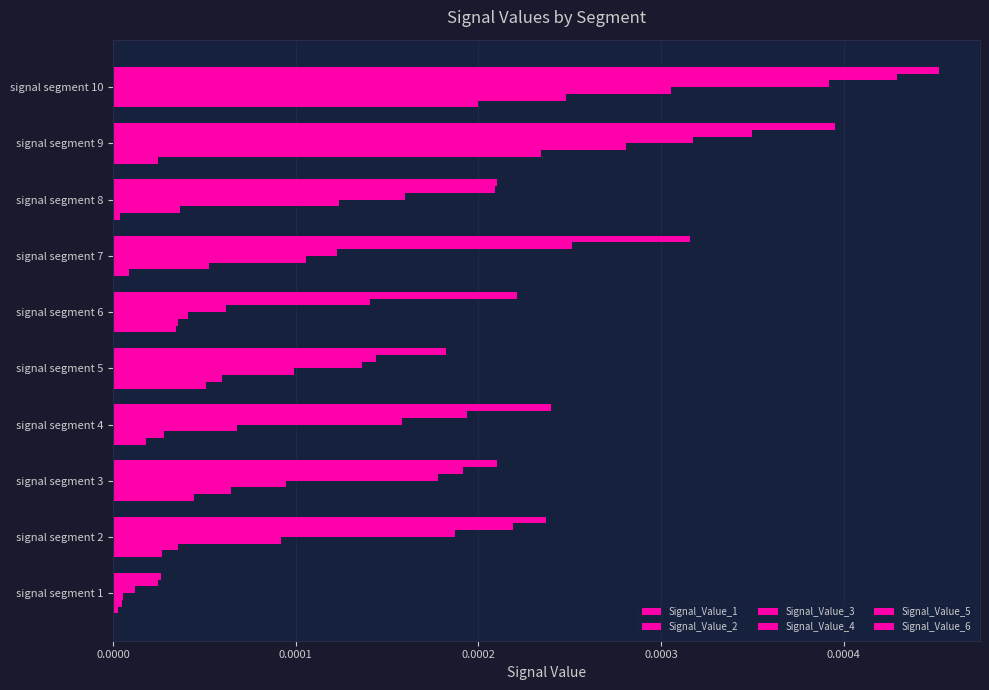

Count the number of data series in this chart.

6